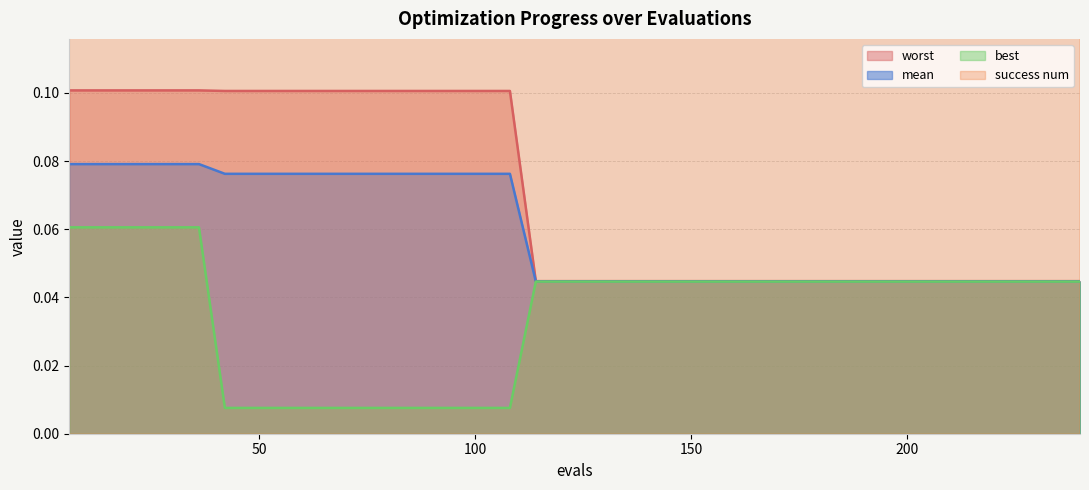

Which category has the highest value across all series?

114